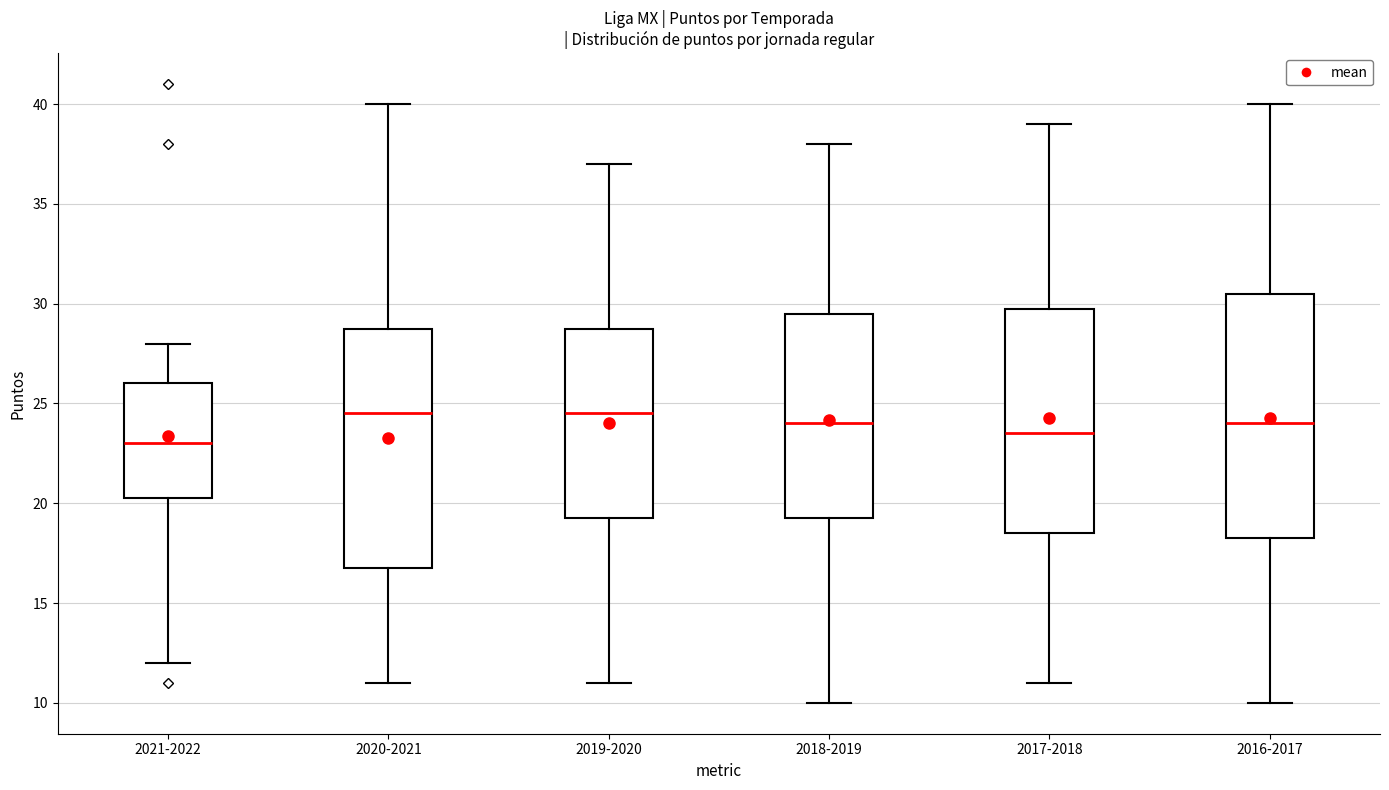

Which box has the lowest median line?

2021-2022